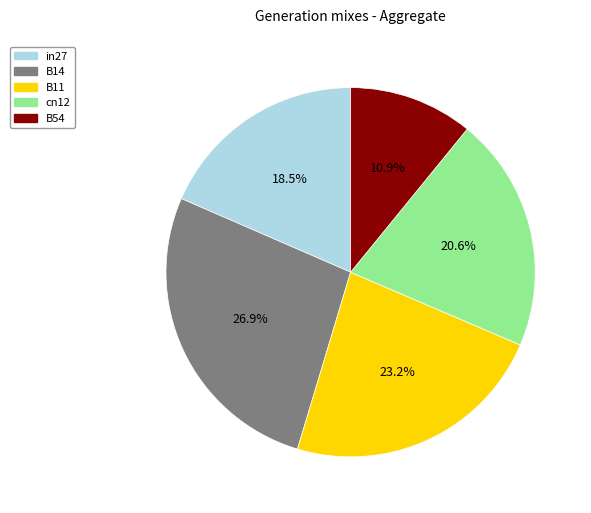

Which slice is the smallest?

B54